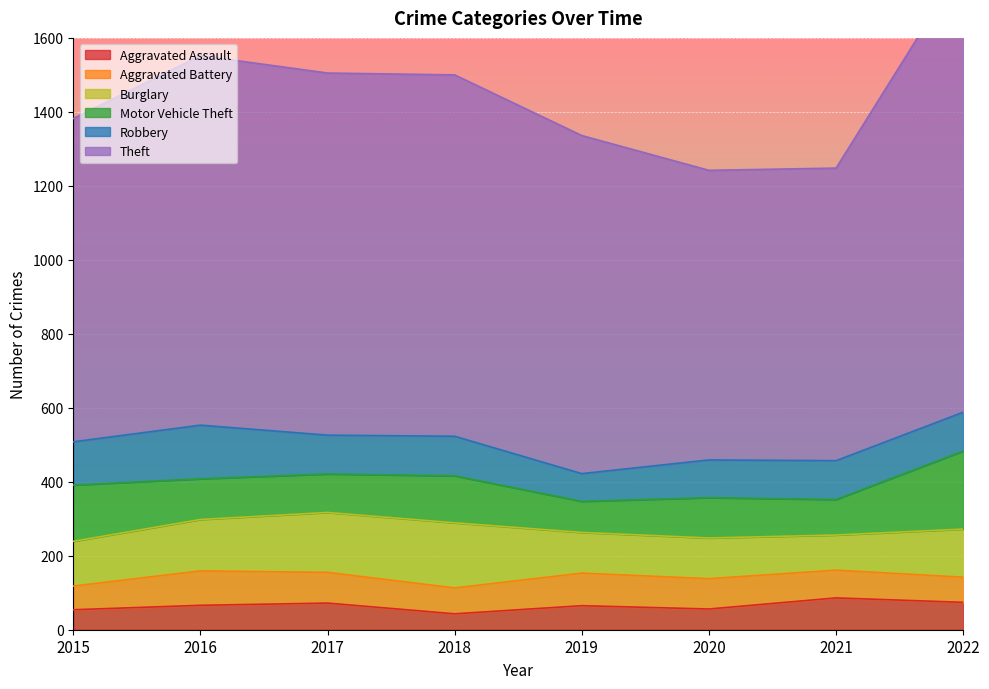

How many interior local peaks does the Theft series have?

1